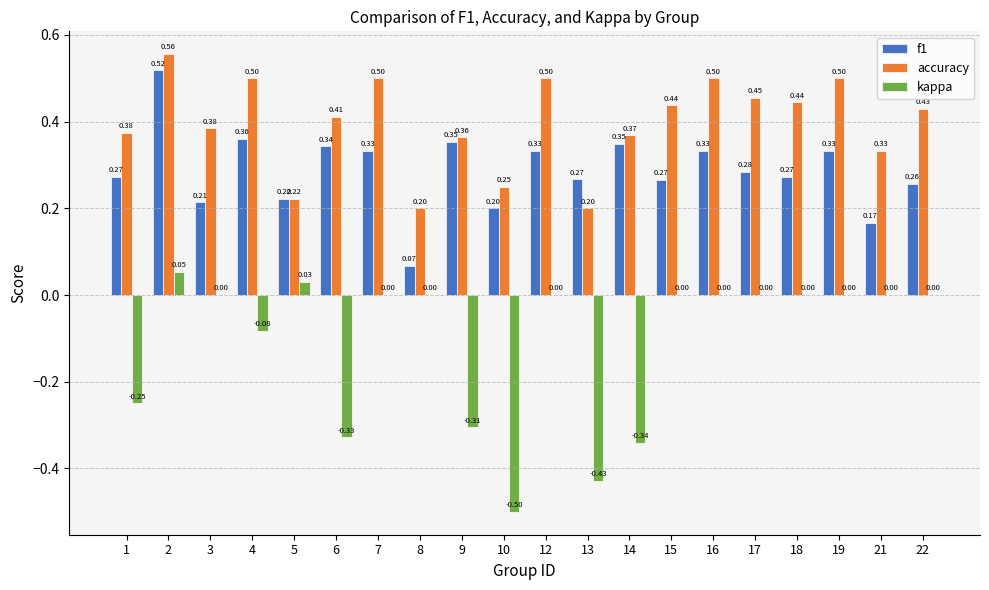

What is the sum of the f1 values at 12 and 7?

0.7